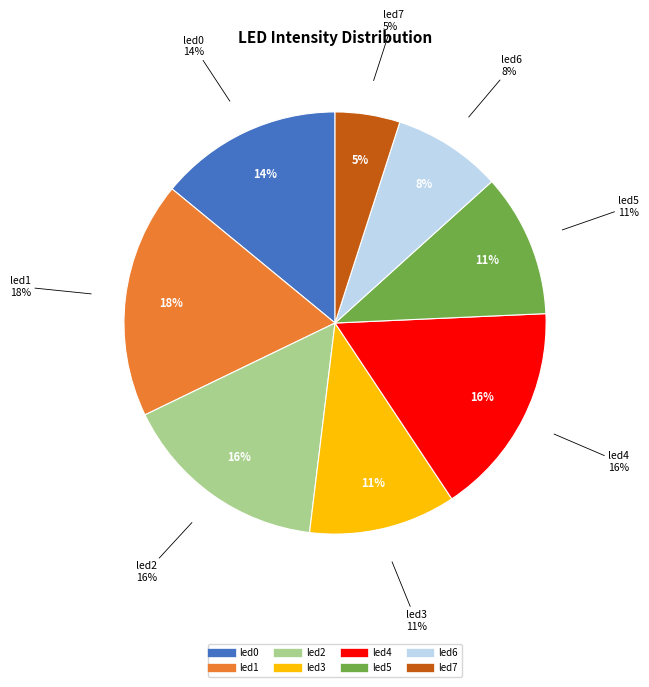

How many segments does this pie chart have?

8